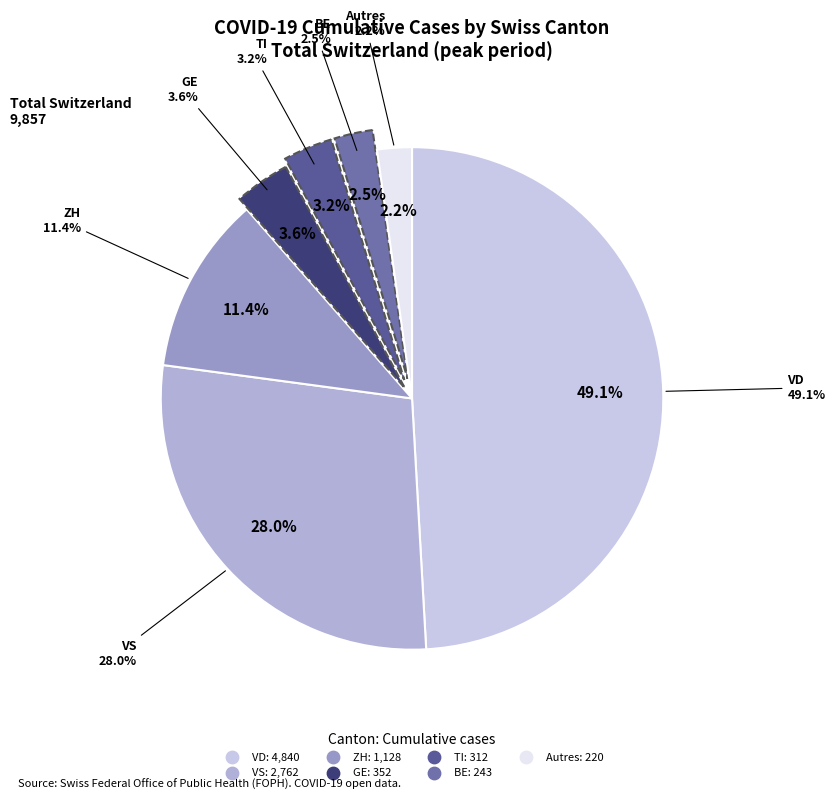

Is there a majority slice in this chart?

Yes